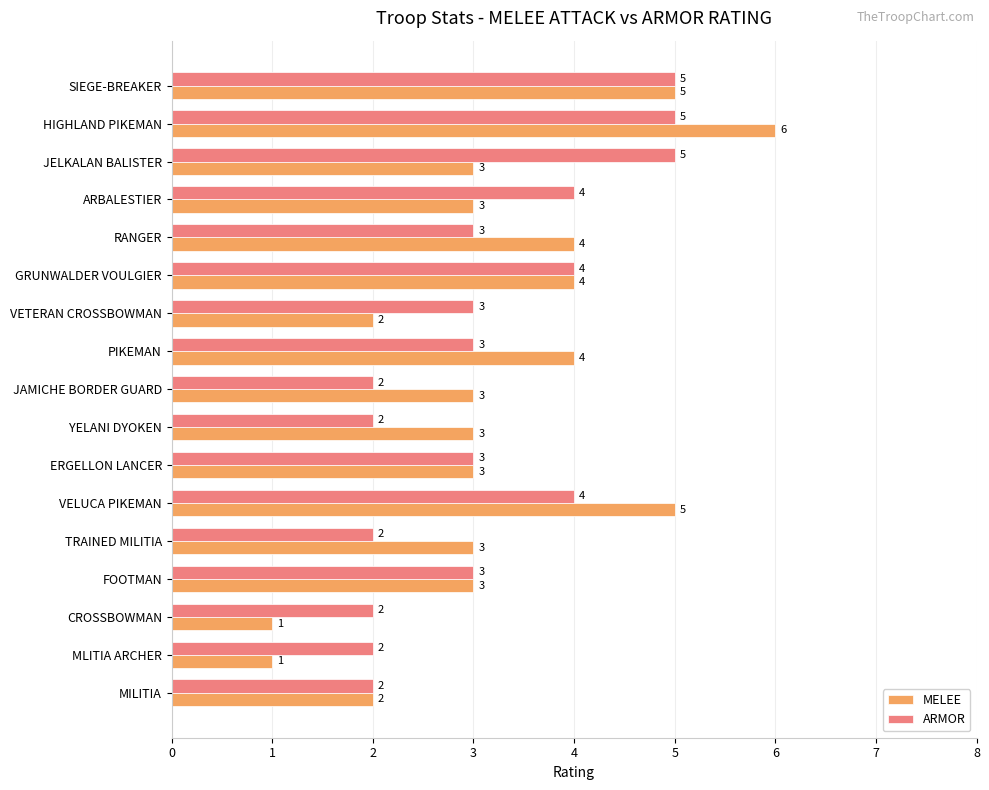

What is the maximum value shown in the chart?

6